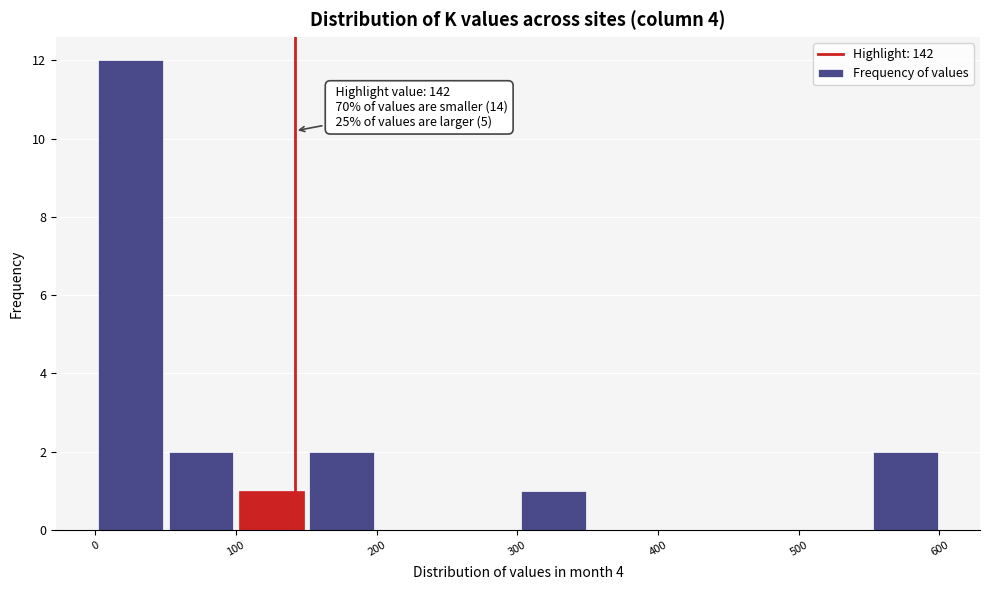

Which range on the x-axis has the tallest bar?

0 to 50